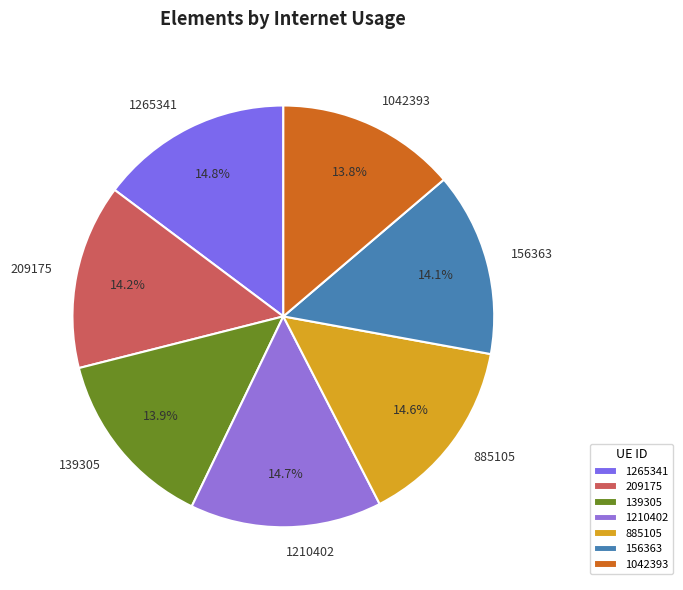

How much of the chart is everything except 209175?

85.8%